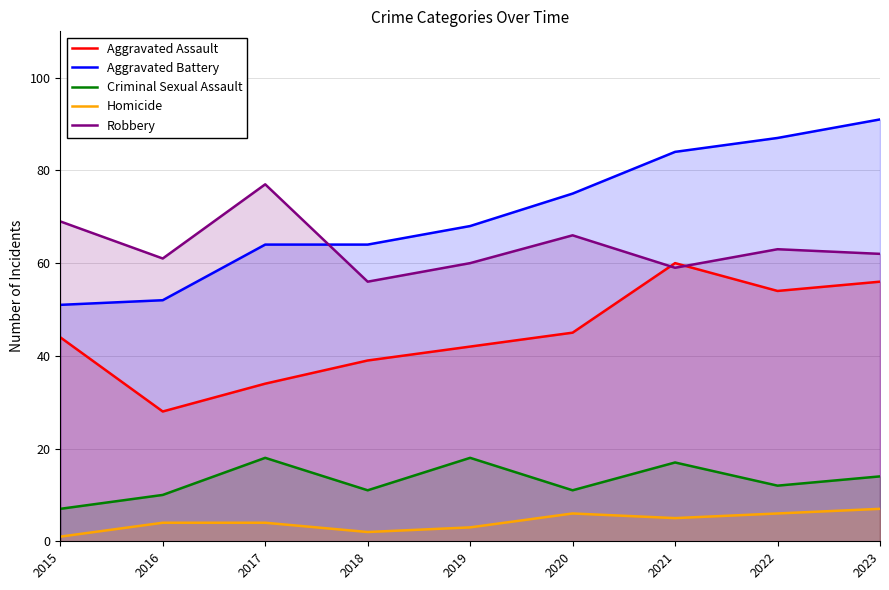

Which label corresponds to the smallest value in the chart?

2015